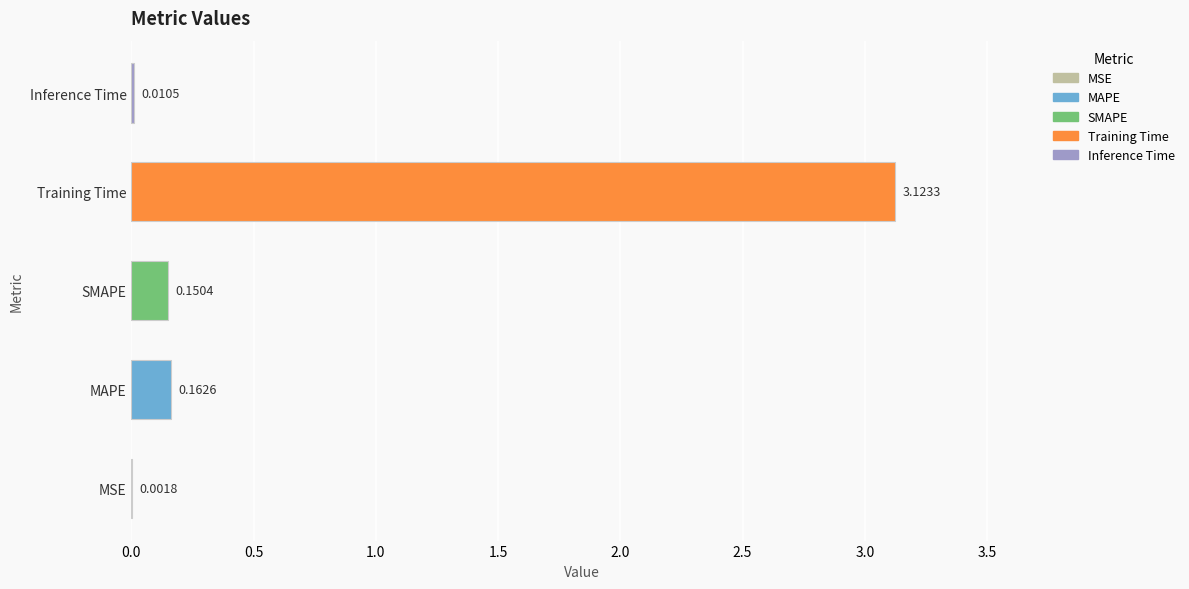

What is the sum of all values?

3.4